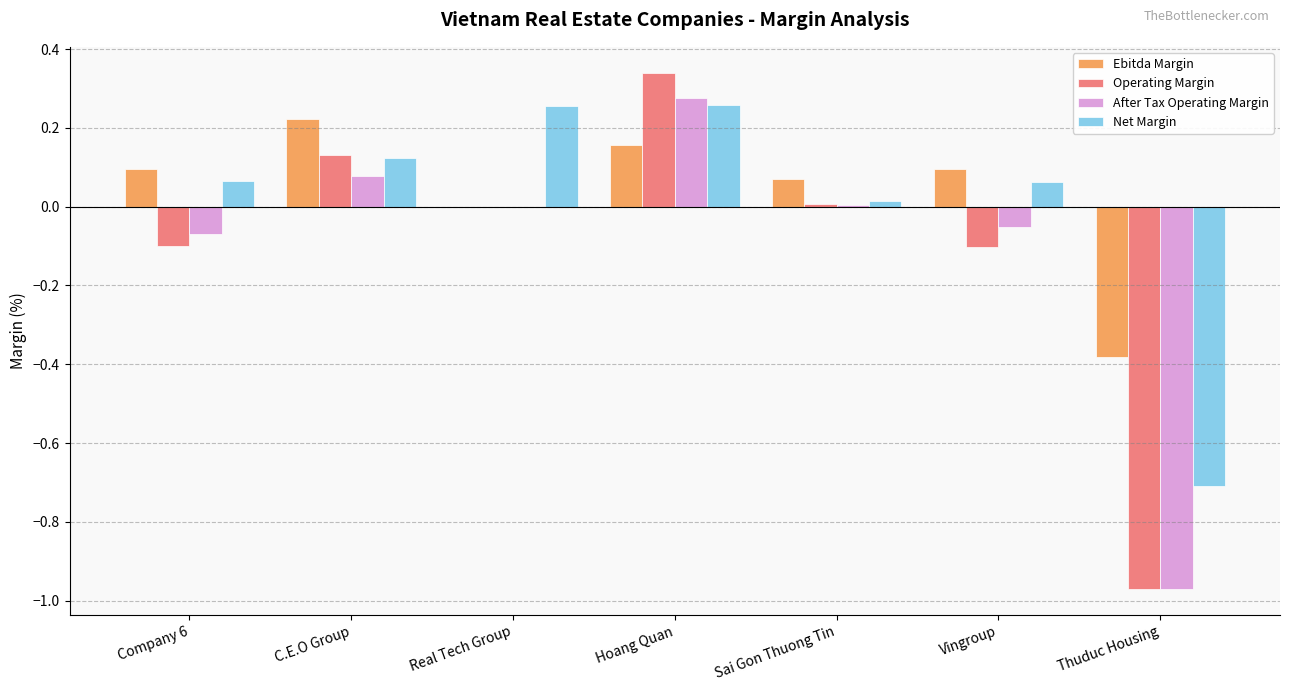

True or false: Net Margin has a value of -0.7 at Thuduc Housing.

True